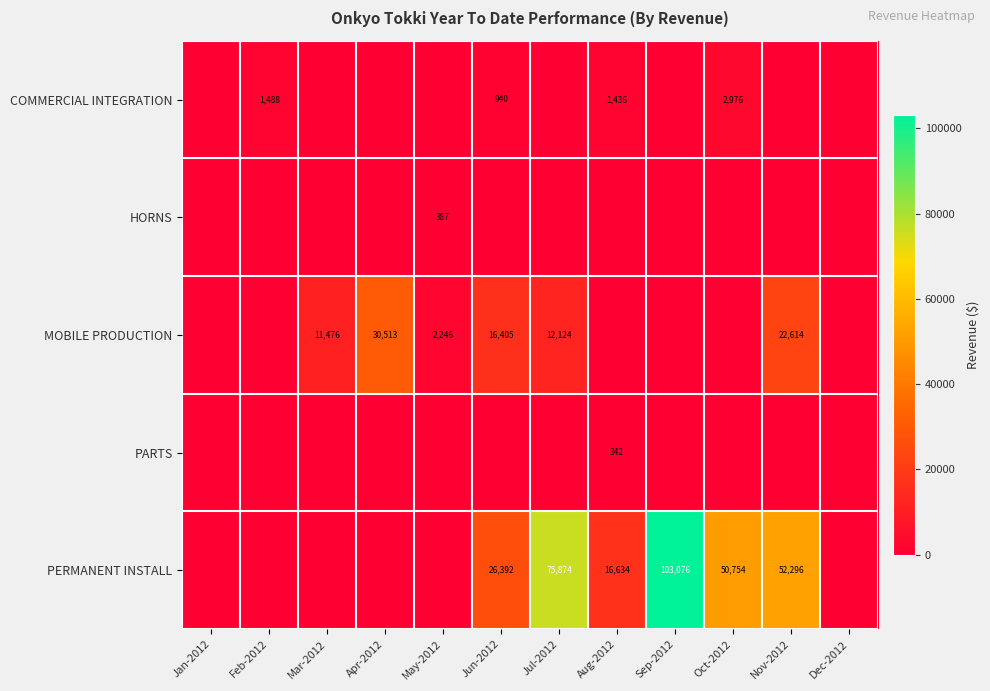

Is it true that MOBILE PRODUCTION equals 3860 at May-2012?

False